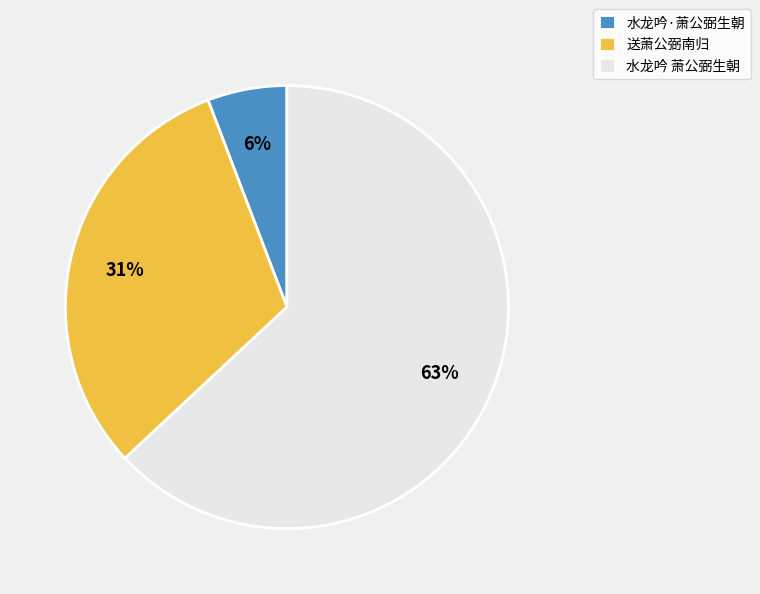

To the nearest percent, what percentage of the pie is 水龙吟·萧公弼生朝?

6%